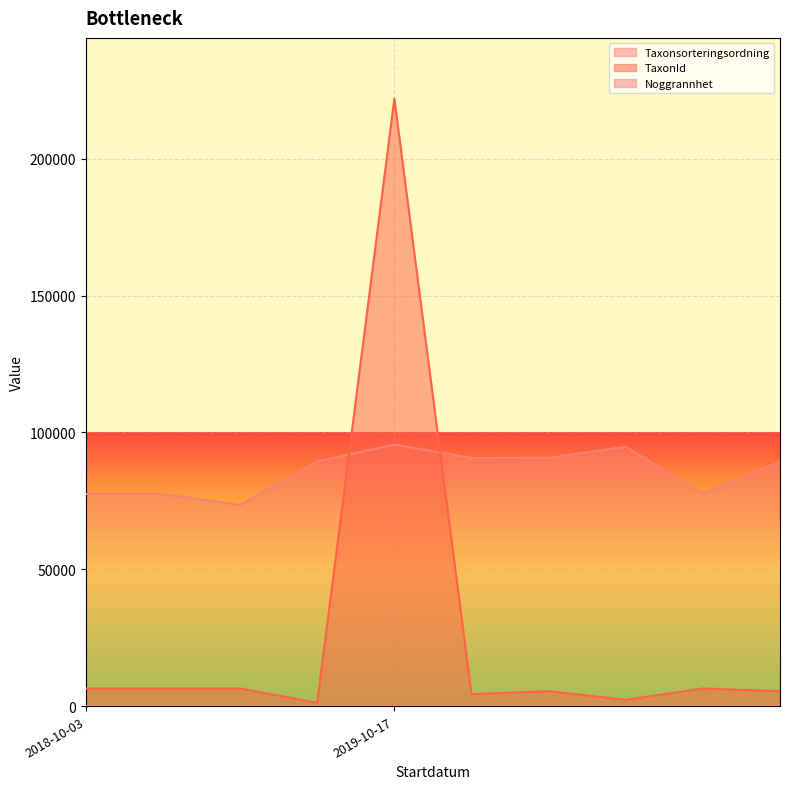

Which category has the highest value in the Noggrannhet series?

2019-10-17